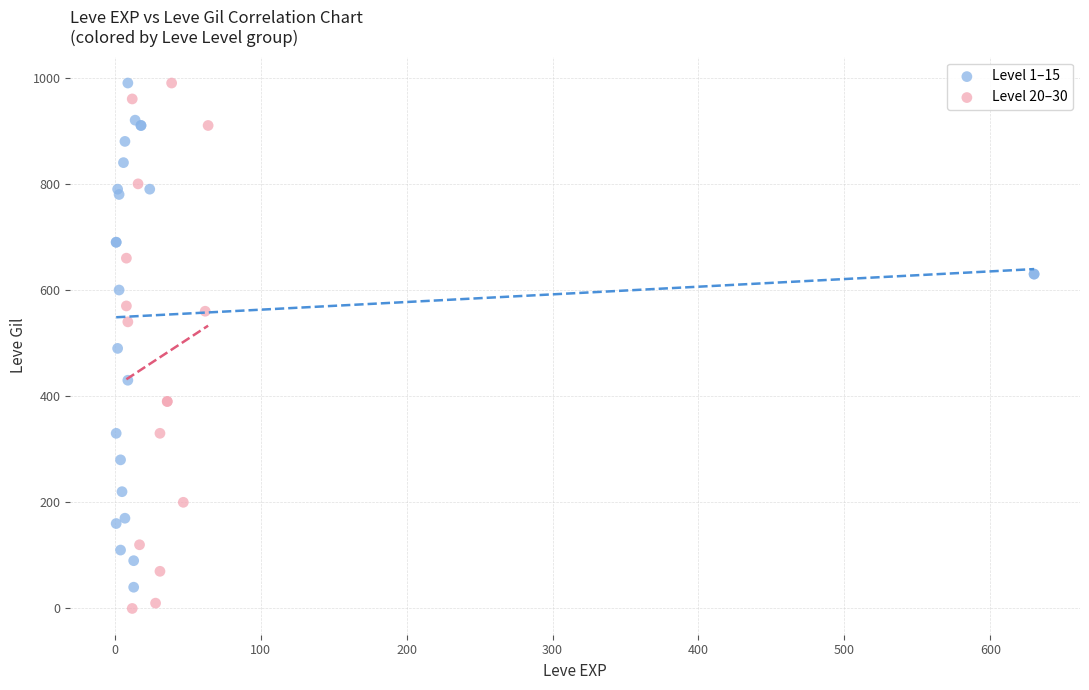

Which series has the largest Y range (max minus min)?

Level 20–30